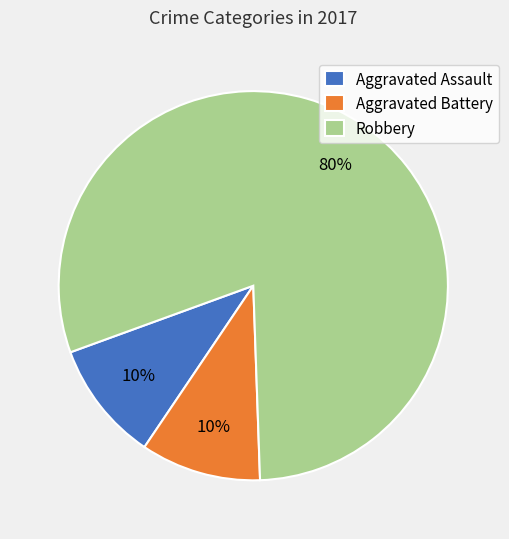

To the nearest percent, what is the combined percentage of Aggravated Assault and Aggravated Battery?

20%